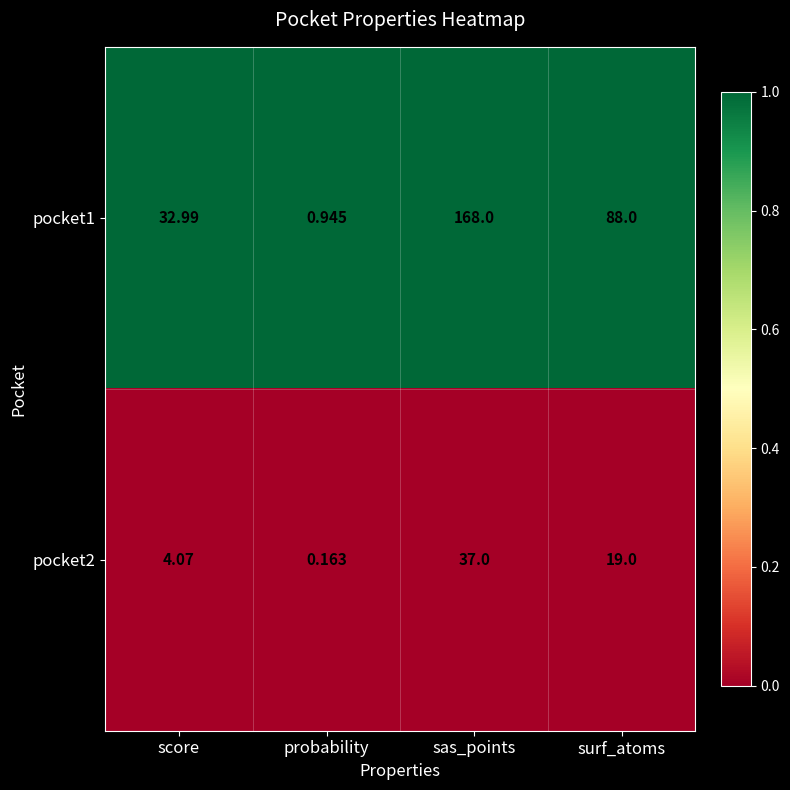

What is the total value across all series at score?

37.1